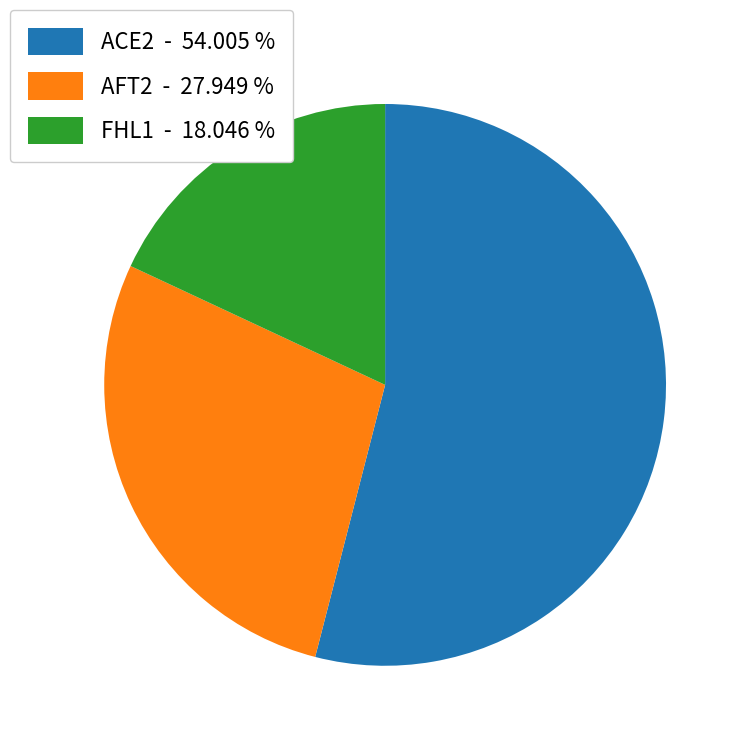

Count the number of slices in the pie.

3